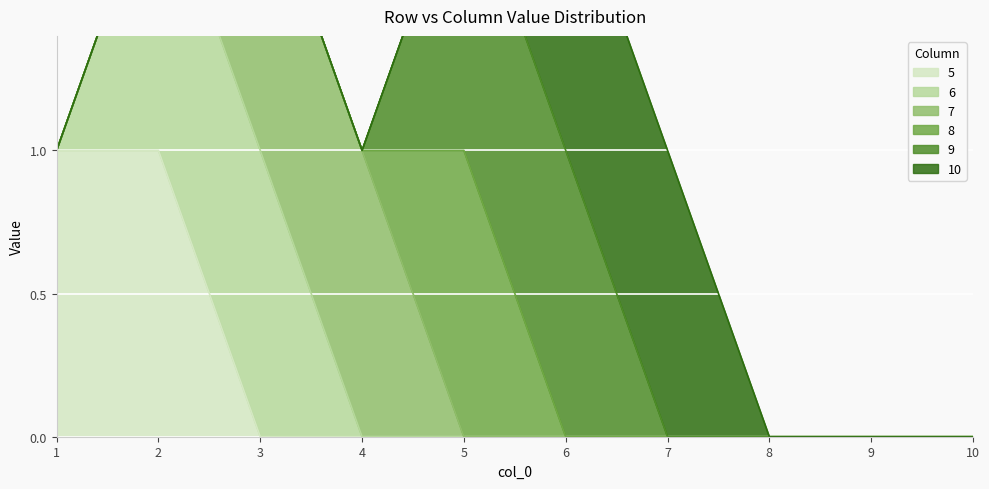

How many lines are shown in the chart?

6